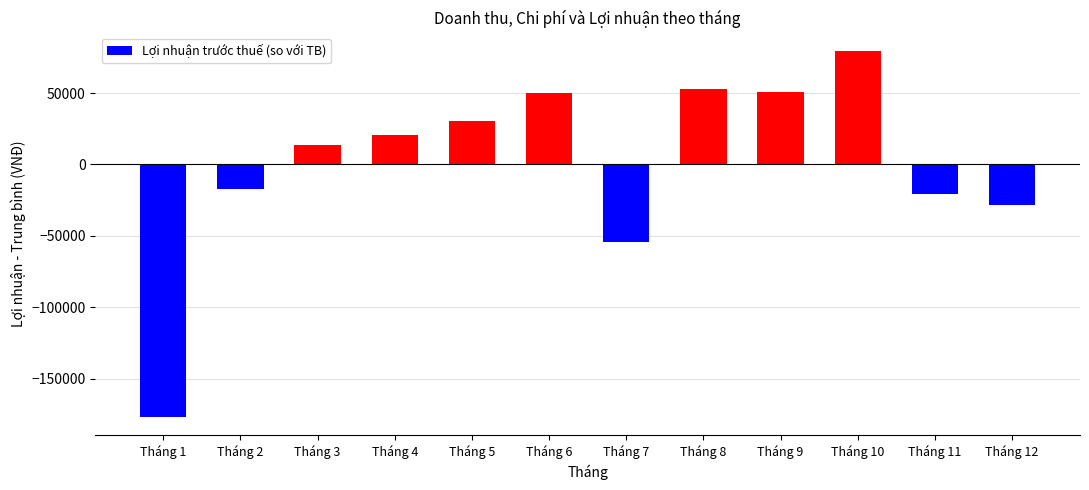

What is the approximate value at Tháng 6?

50088.1